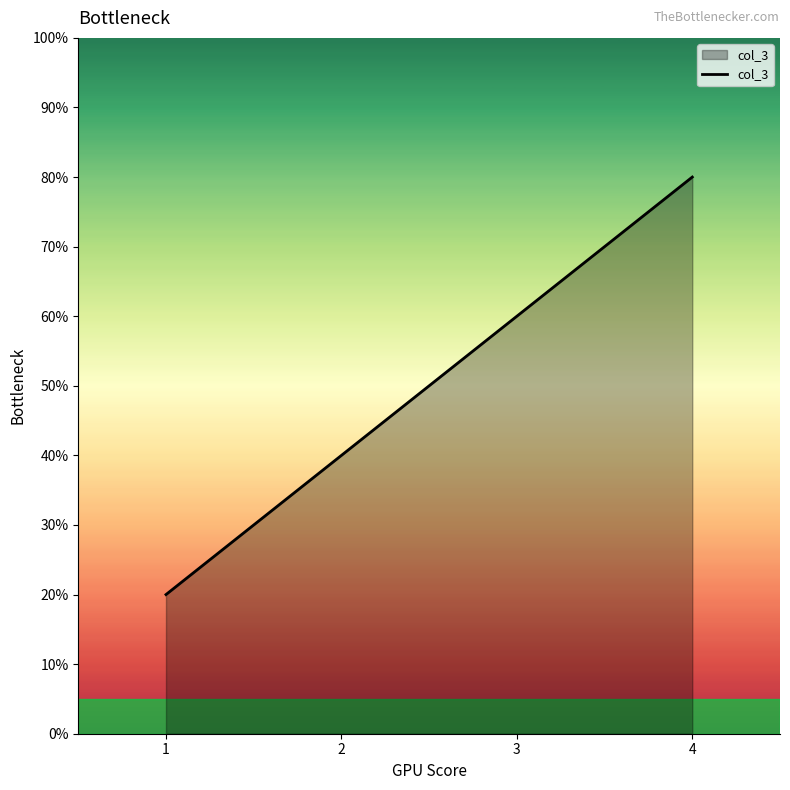

Is this an area chart (filled region under the line)?

Yes